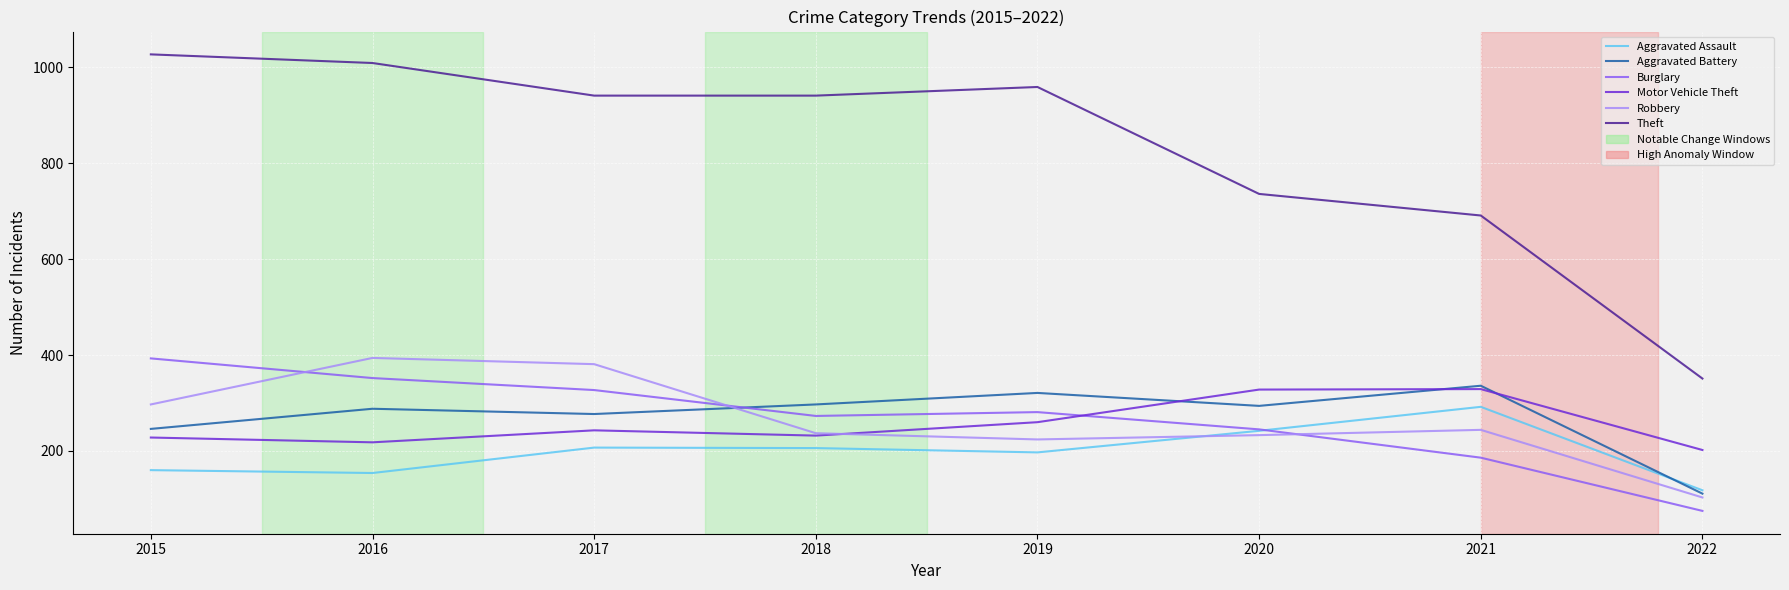

Is this an area chart (filled region under the line)?

No